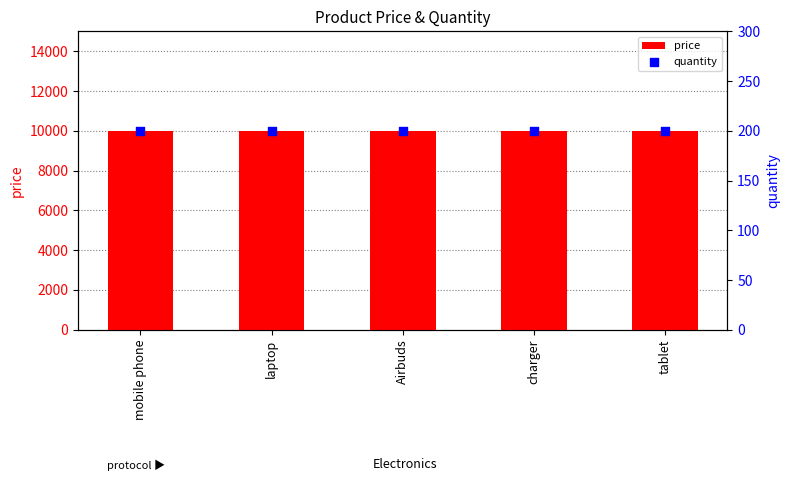

Is the value of quantity at Airbuds greater than the value of price at laptop?

No